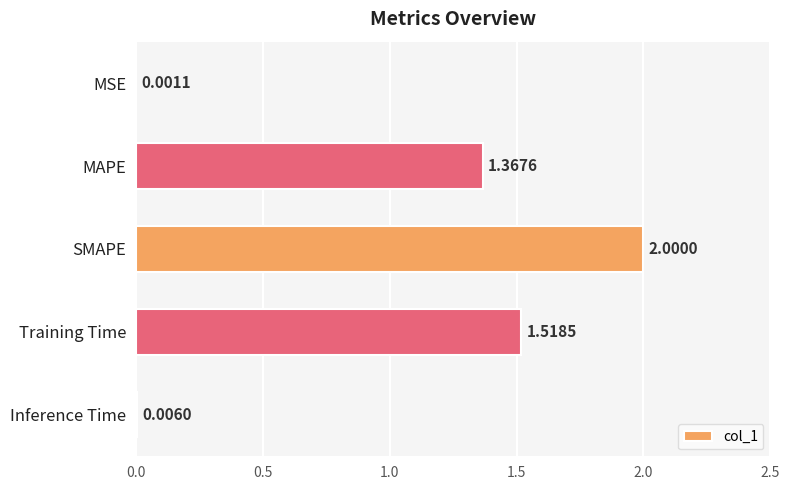

At which label is the value closest to 1?

MAPE